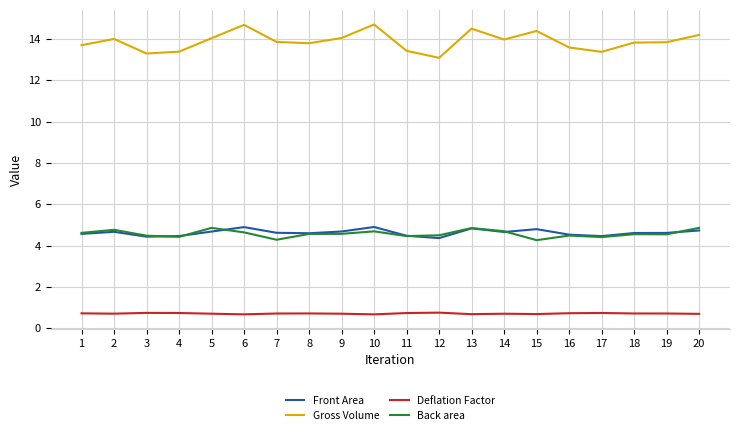

The value of Back area at 19 is 8.2. True or false?

False